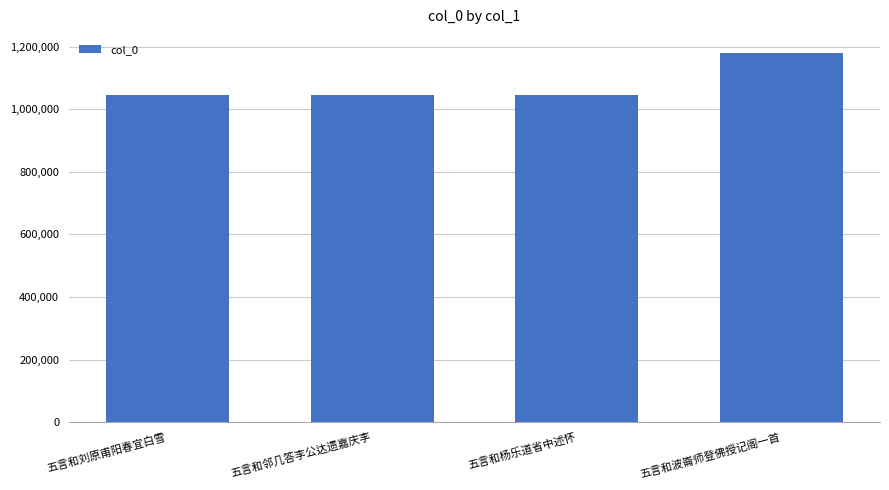

How many data points does each series have?

4